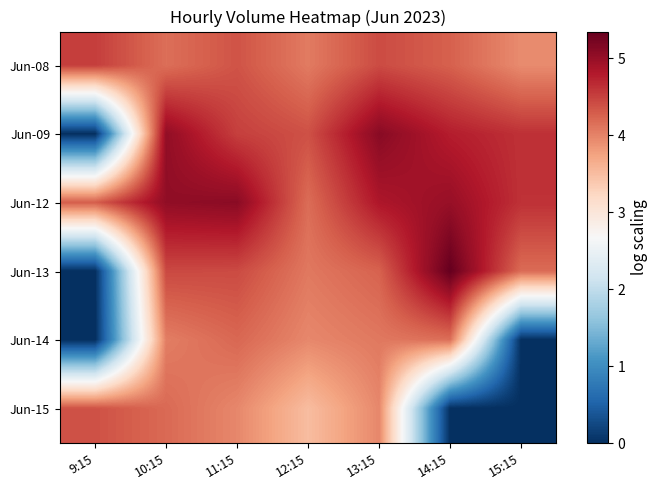

At which category is the sum across all series the highest?

10:15